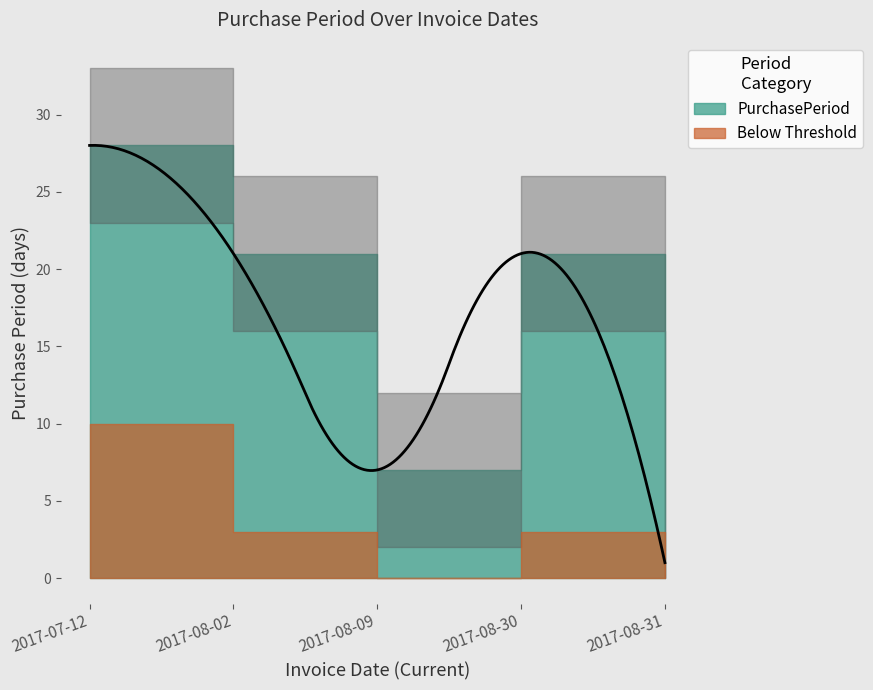

What is the greatest value displayed?

28